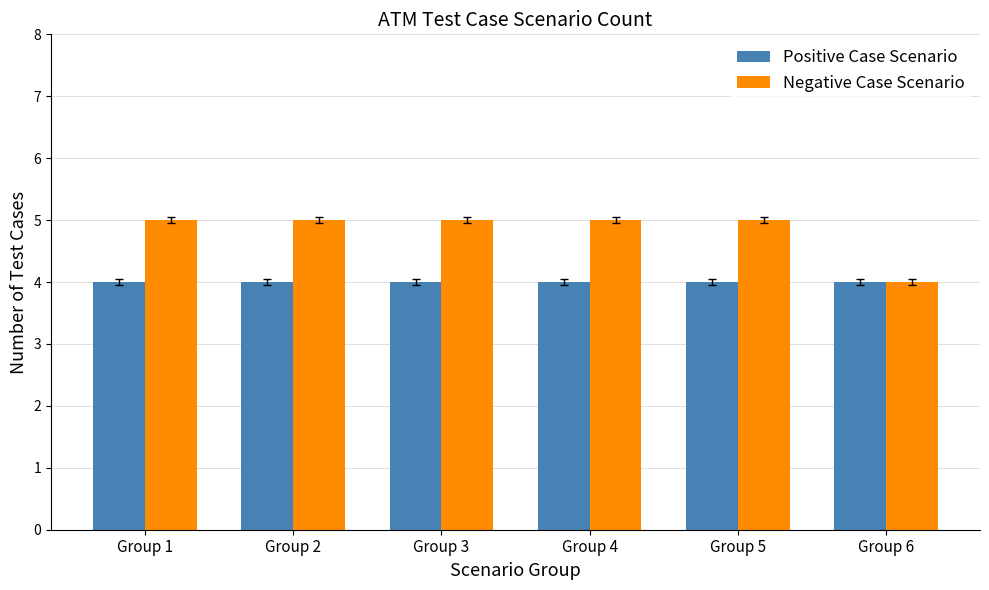

Which series has the largest range (max minus min)?

Negative Case Scenario